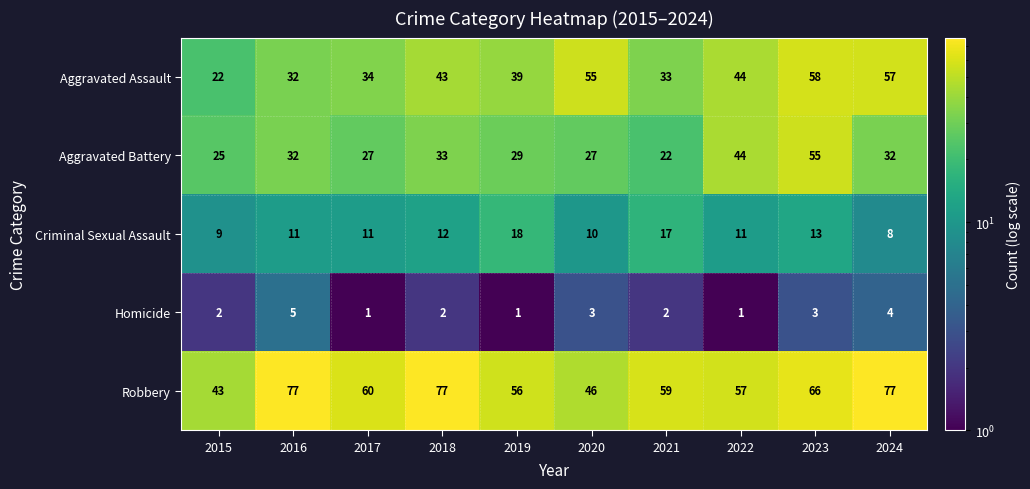

Which category has the lowest value in the Criminal Sexual Assault series?

2024